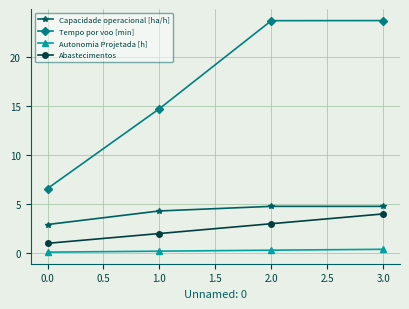

How many lines are shown in the chart?

4